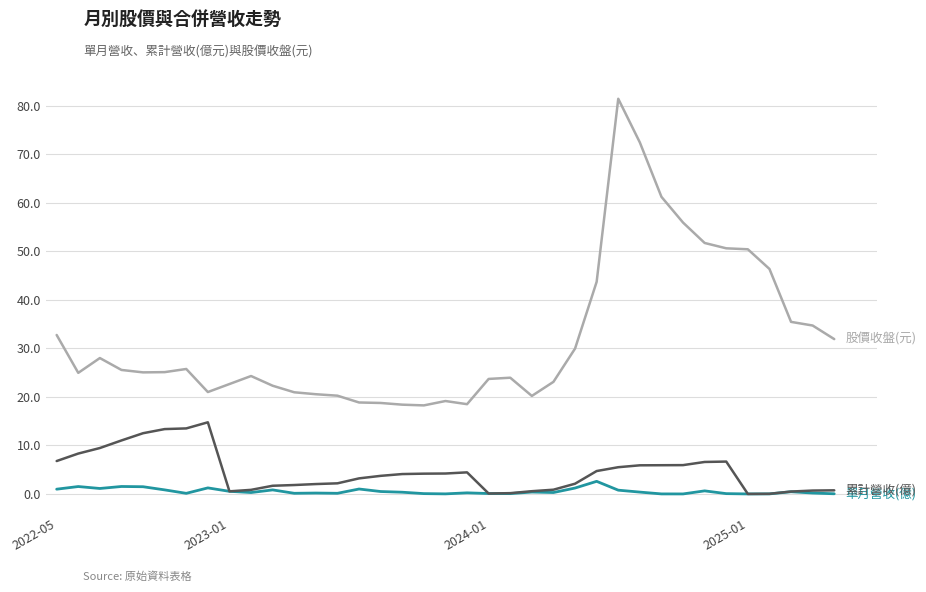

What is the maximum value shown in the chart?

81.4